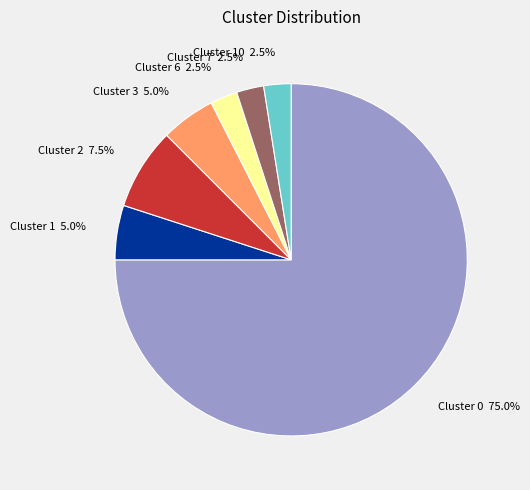

Which category has the biggest portion of the pie?

Cluster 0